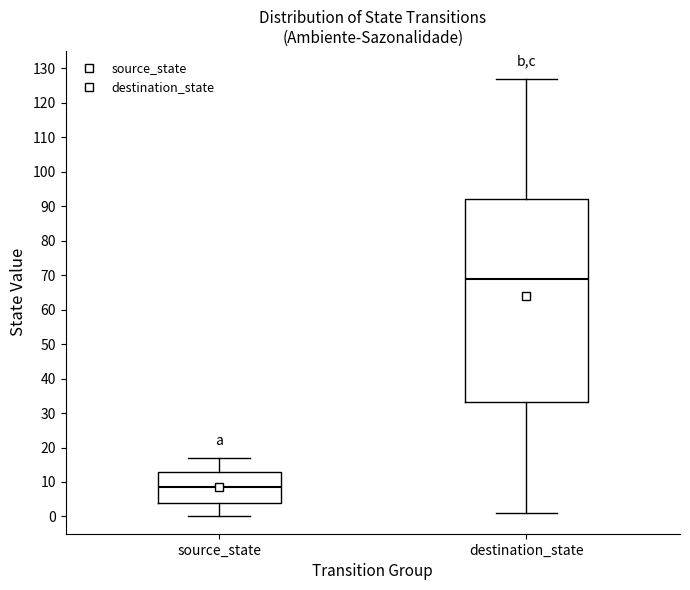

Which box has the lowest median line?

source_state